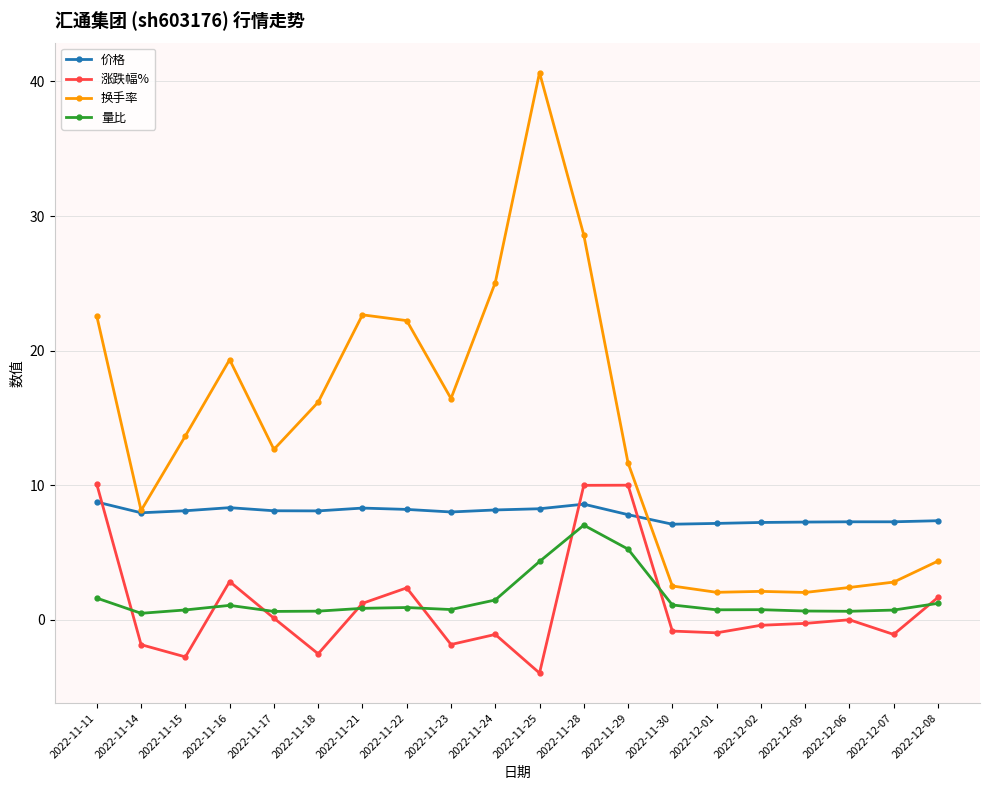

What are all the series names shown in the legend?

价格, 涨跌幅%, 换手率, 量比